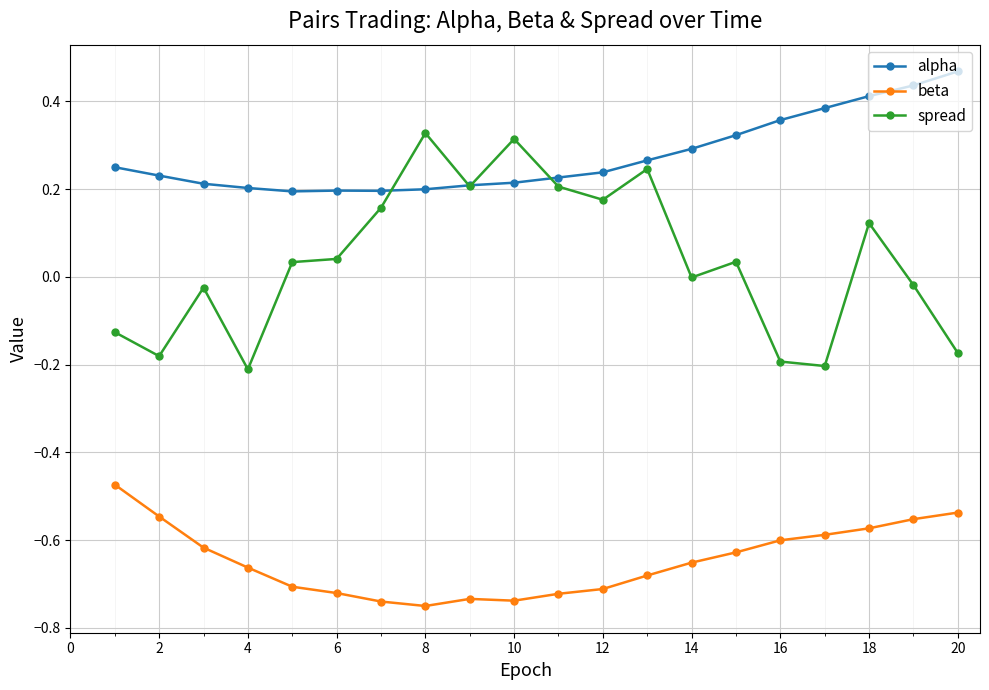

Rank the series by their average value, from lowest to highest.

beta, spread, alpha